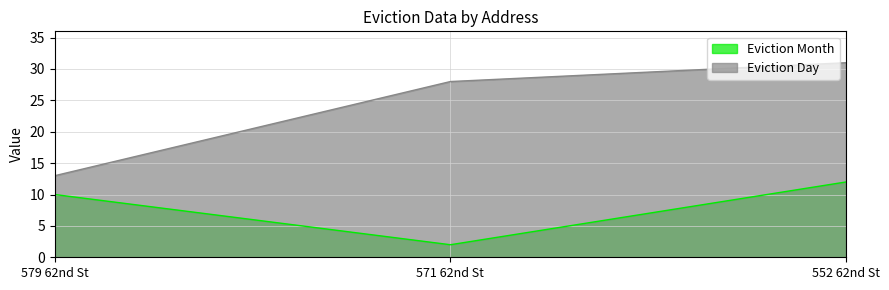

Reading left to right, what are all the values shown in this chart?

Eviction Month: 579 62nd St=10	571 62nd St=2	552 62nd St=12
Eviction Day: 579 62nd St=13	571 62nd St=28	552 62nd St=31